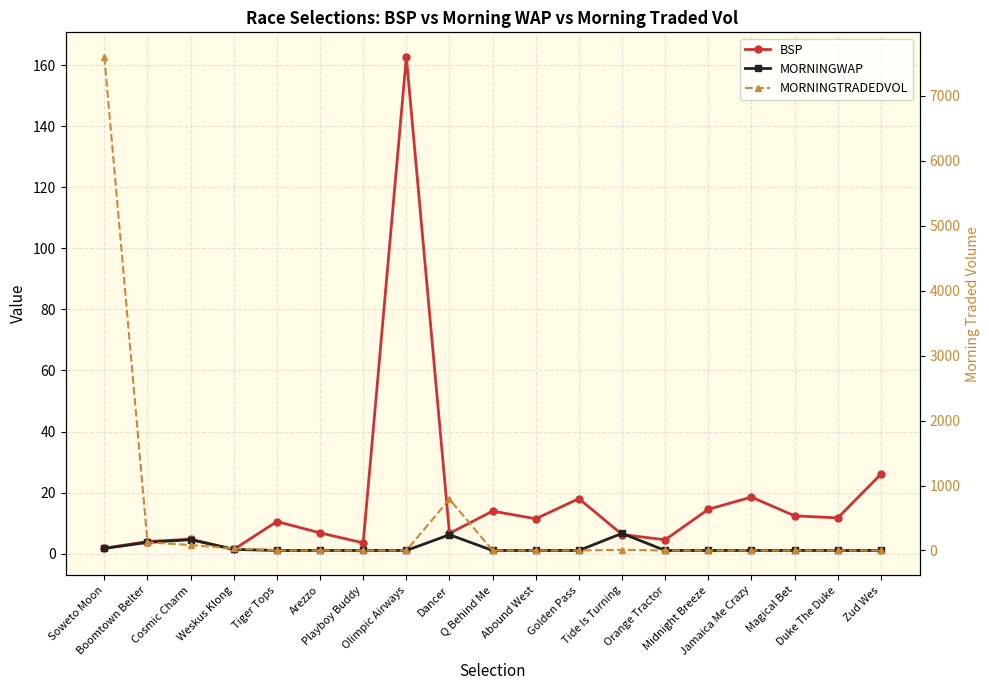

Reading left to right, list all the values displayed in this chart.

BSP: 1.7	3.9	4.7	1.3	10.5	6.8	3.5	162.8	6.6	13.9	11.4	18.0	6.2	4.5	14.5	18.5	12.4	11.7	26.0
MORNINGWAP: 1.7	3.6	4.5	1.4	1.0	1.0	1.0	1.0	6.2	1.0	1.0	1.0	6.6	1.0	1.0	1.0	1.0	1.0	1.0
MORNINGTRADEDVOL: 7597.2	125.1	84.6	31.3	0.0	0.0	0.0	0.0	788.8	0.0	0.0	0.0	9.7	0.0	0.0	0.0	0.0	0.0	0.0